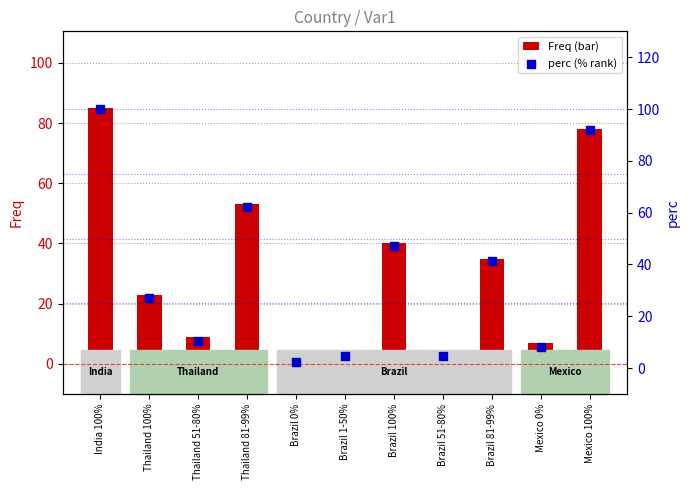

Which series has the largest total across all categories?

perc